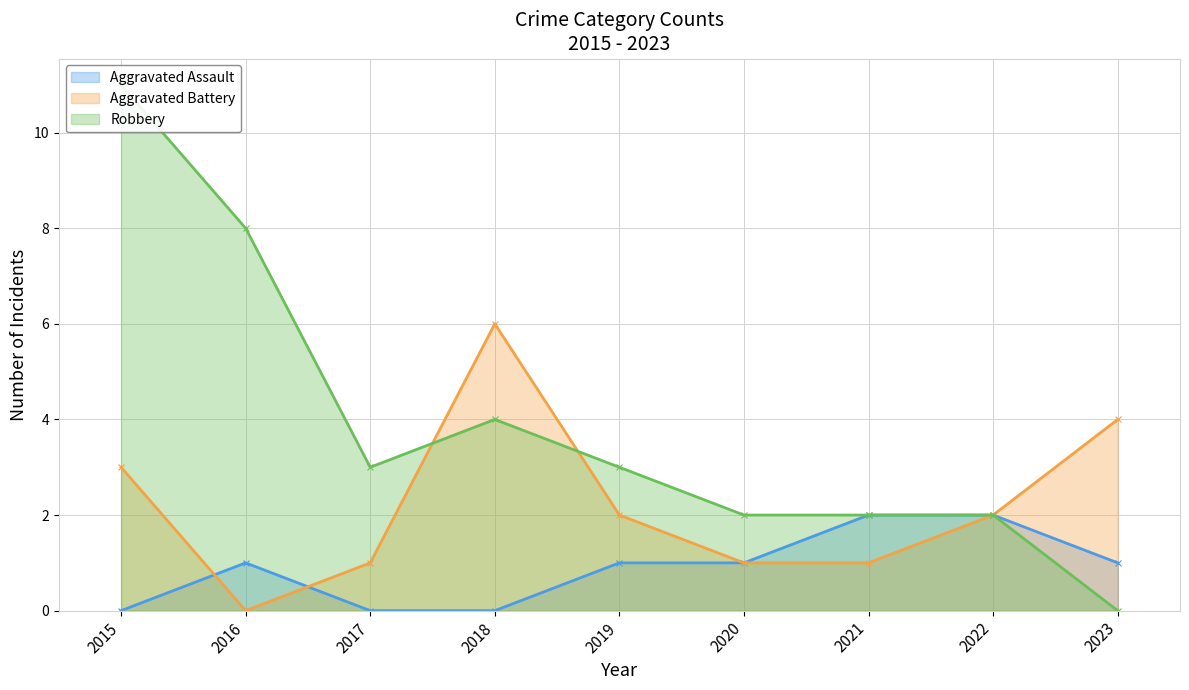

Where do Aggravated Battery and Aggravated Assault first cross each other?

2015 and 2016